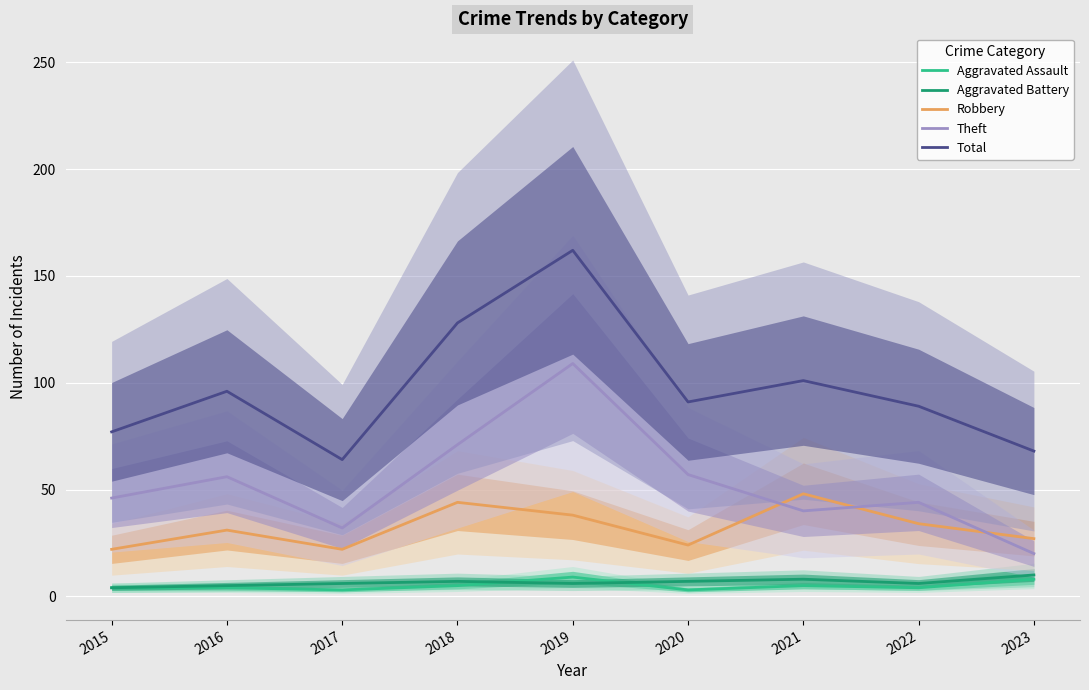

Which has a higher value, 2023 or 2018?

2023